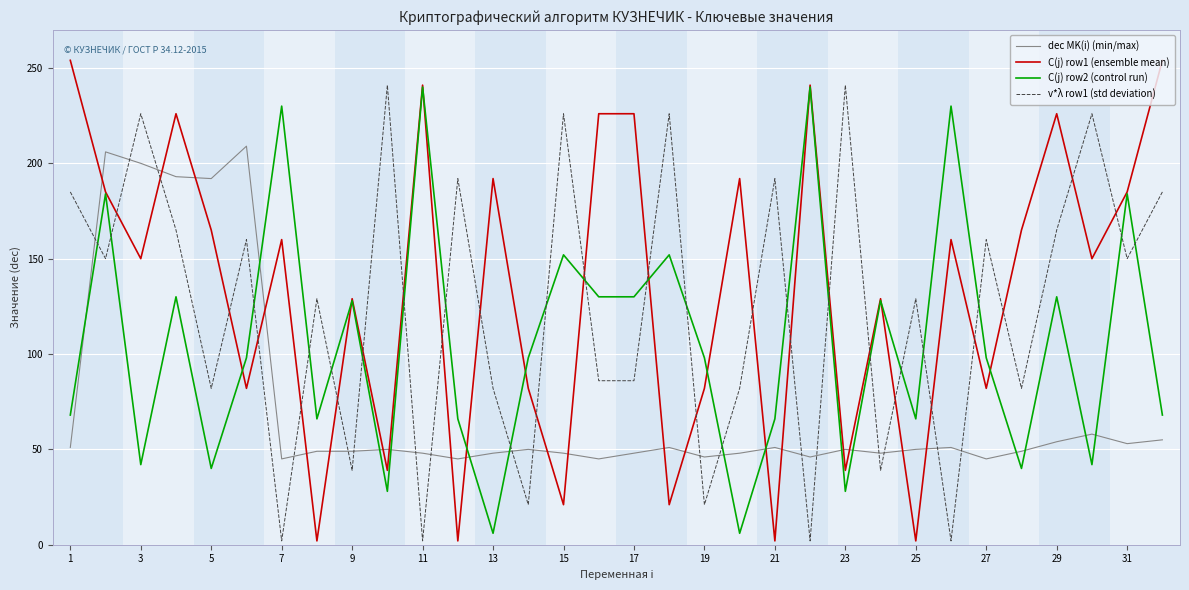

Which series has the widest spread of values?

C(j) row1 (ensemble mean)